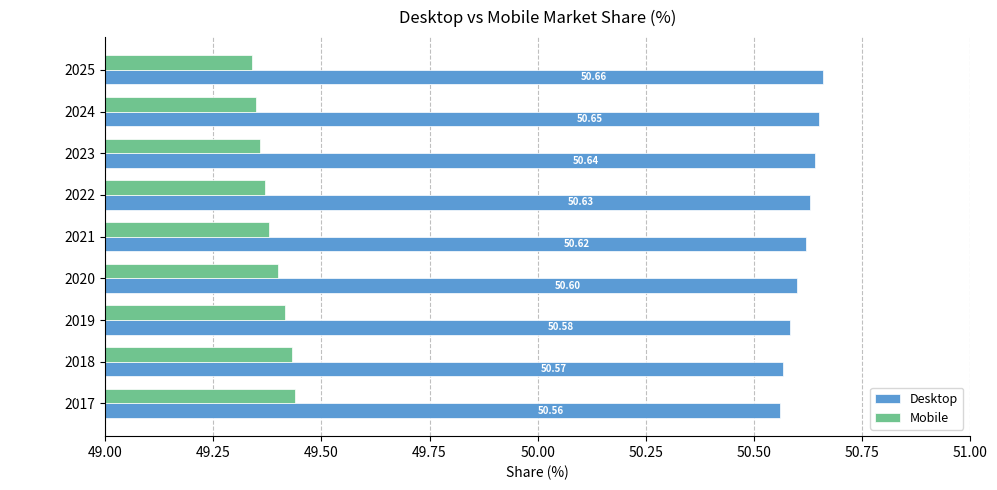

What is the difference between the maximum and second lowest values in the Mobile series?

0.1